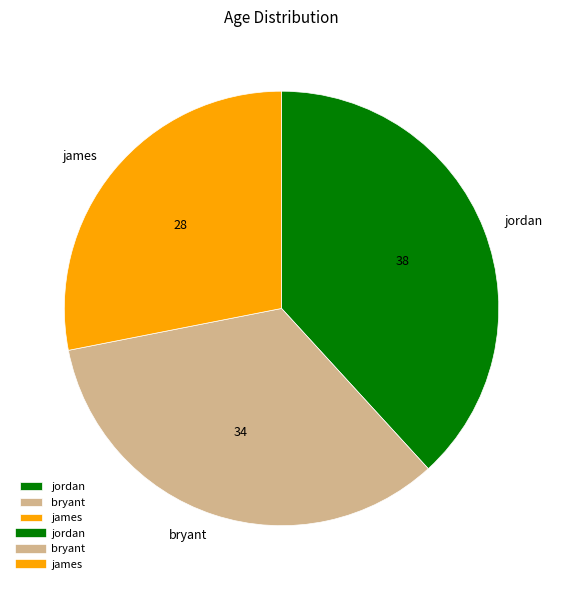

The jordan slice represents 31% of the pie. True or false?

False